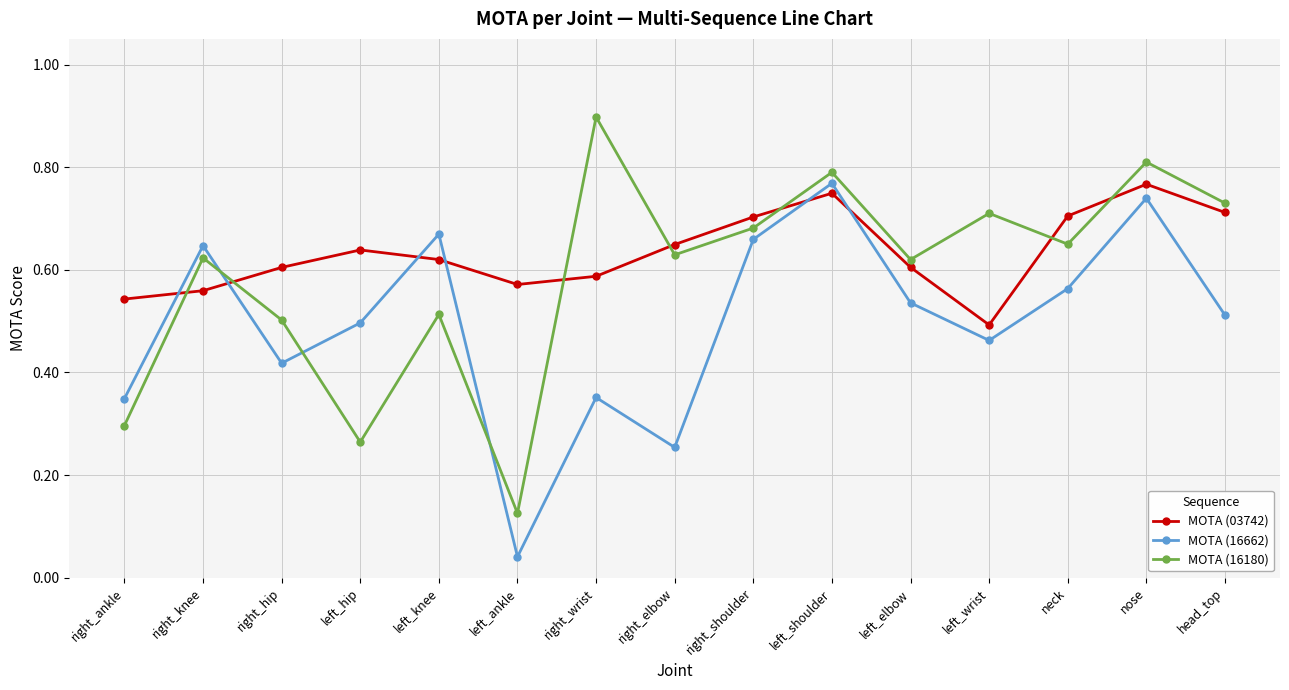

What is the label of the 7th point from the left?

right_wrist